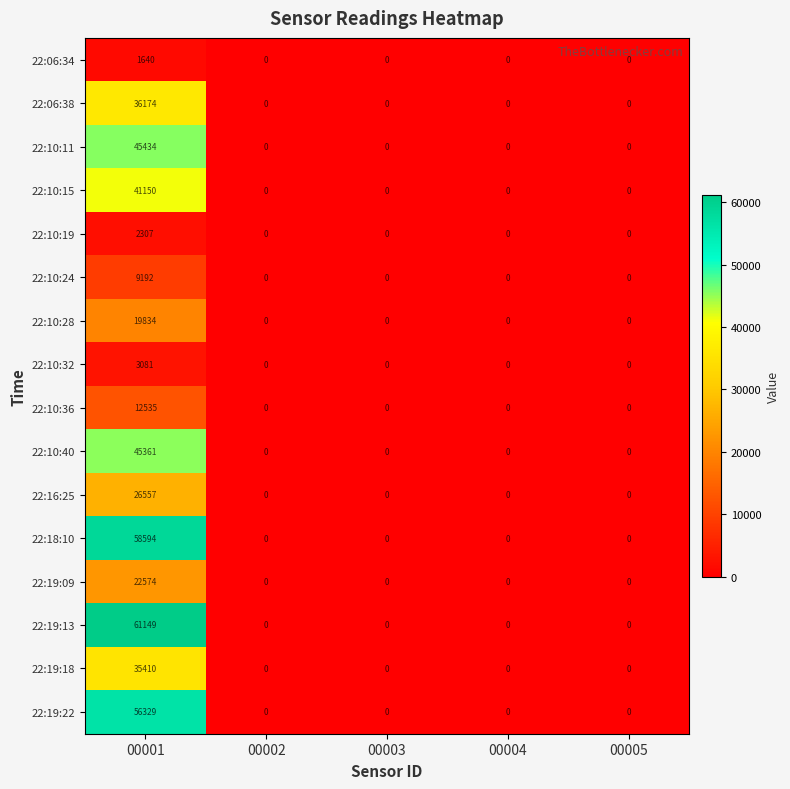

True or false: 22:19:09 has a value of 7720 at 00002.

False